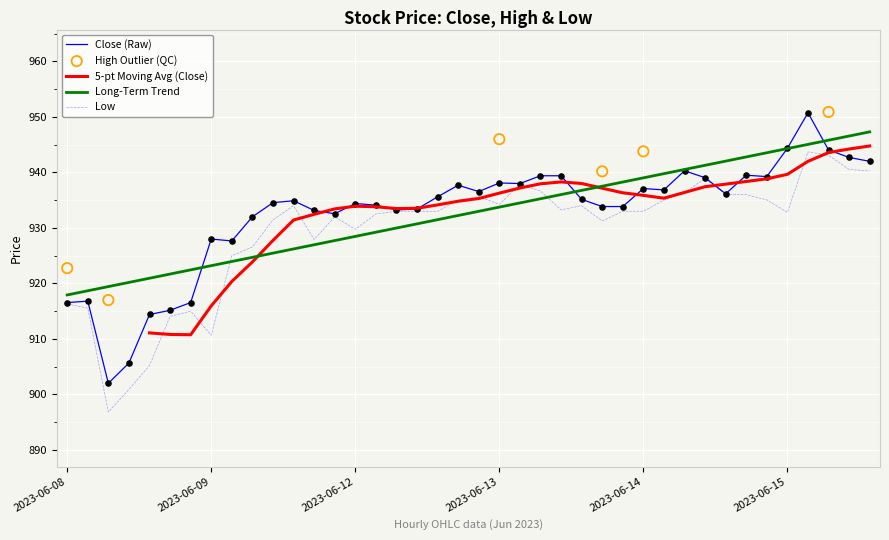

The value of Long-Term Trend at 2023-06-13 is 933.7. True or false?

True